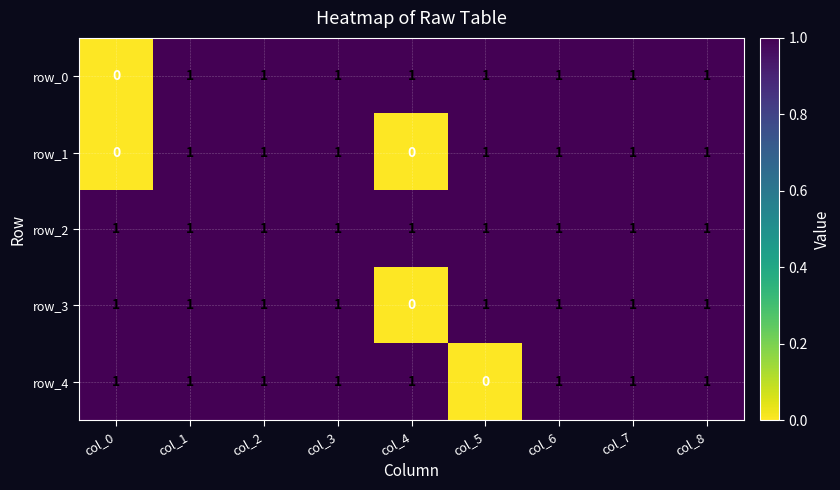

Which series has the largest total across all categories?

row_2